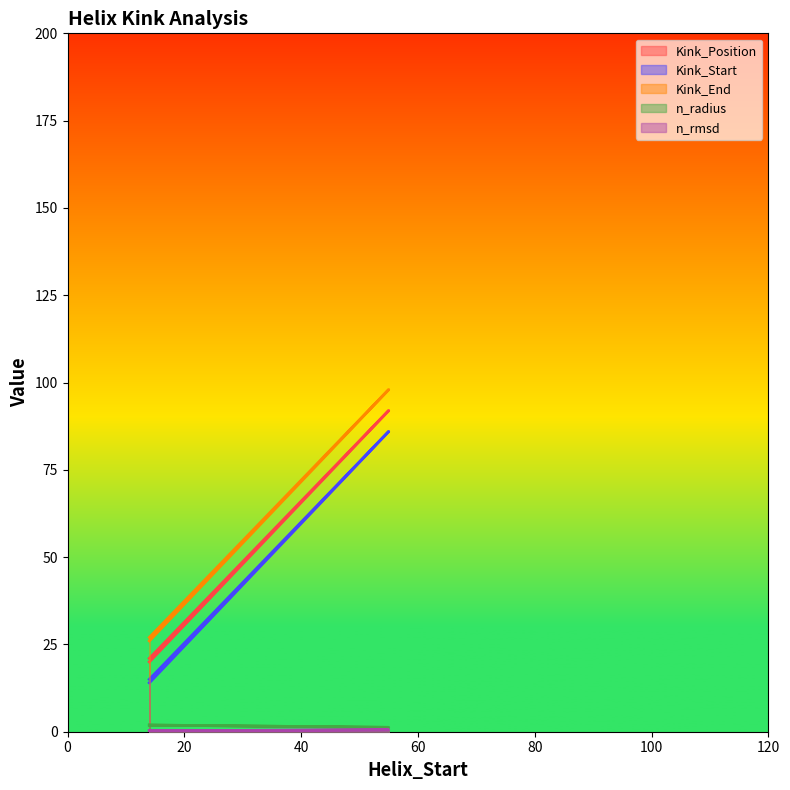

Does the chart have visible grid lines?

No